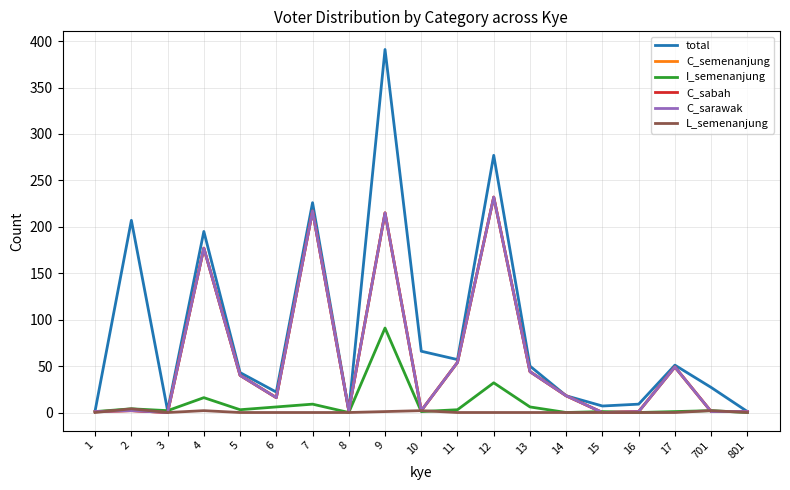

Rank the series by their maximum value, from lowest to highest.

L_semenanjung, I_semenanjung, C_semenanjung, C_sabah, C_sarawak, total